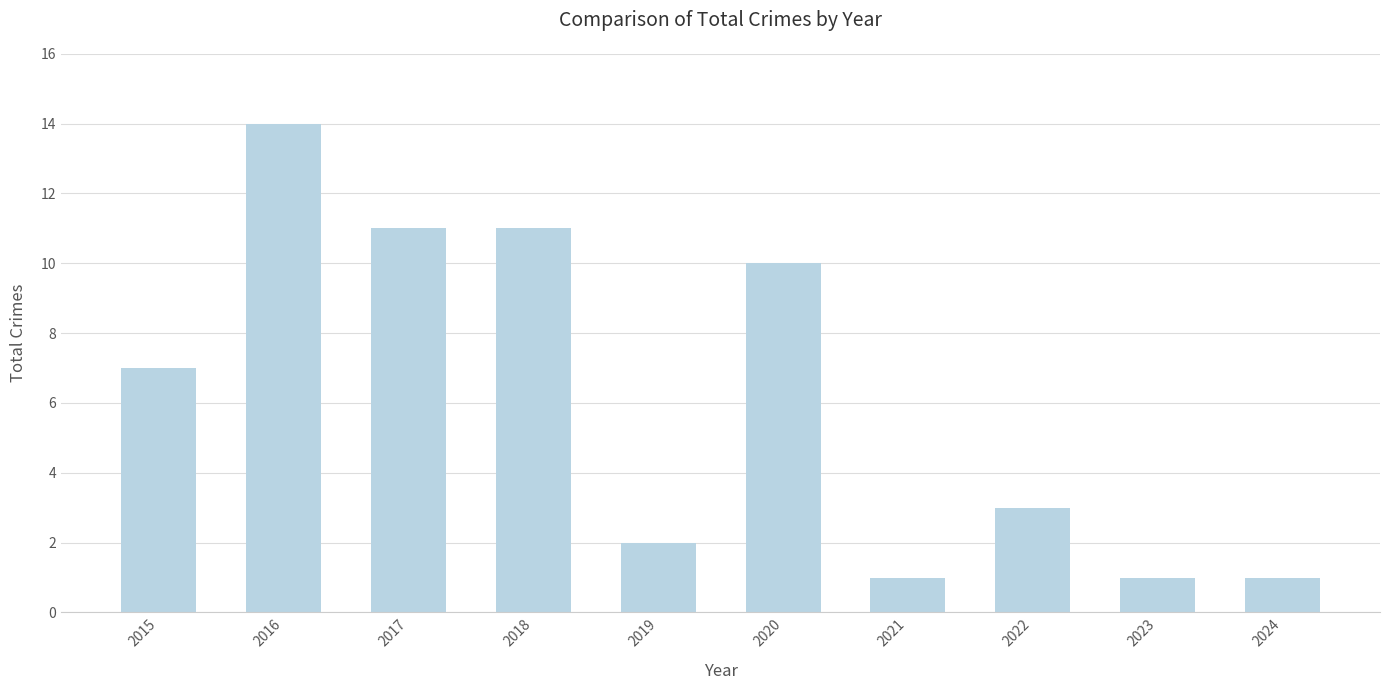

What is the greatest value displayed?

14